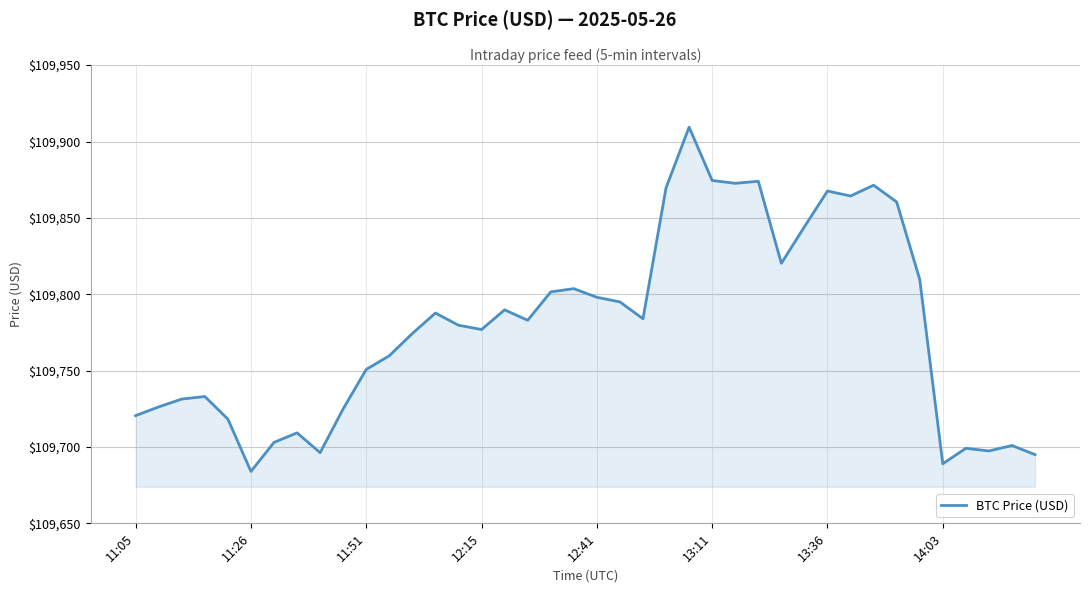

What is the minimum value shown in the chart?

109684.0